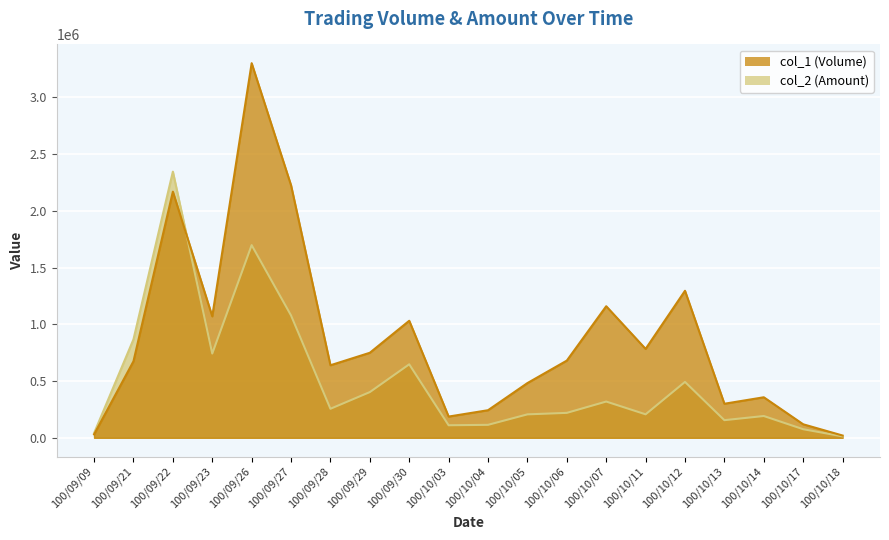

Rank the series by their average value, from lowest to highest.

col_2, col_1